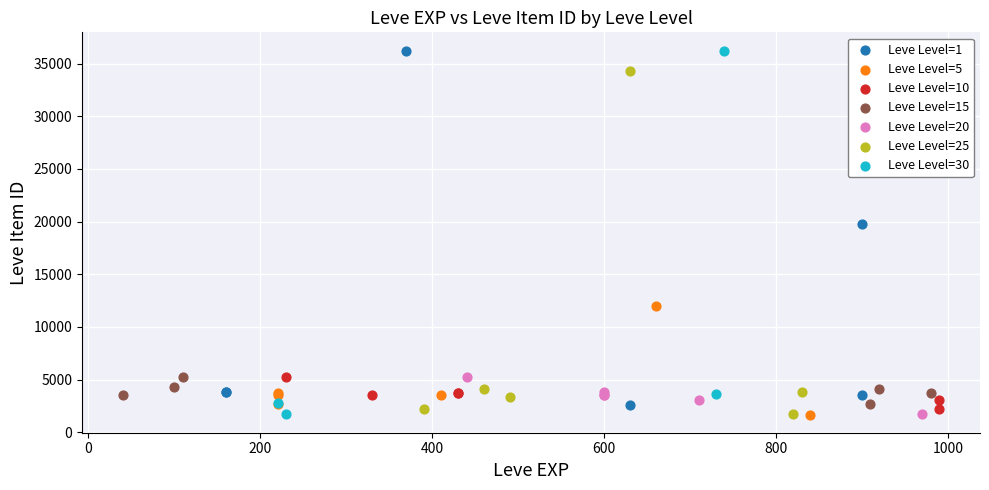

What are all the series names shown in the legend?

Leve Level=1, Leve Level=5, Leve Level=10, Leve Level=15, Leve Level=20, Leve Level=25, Leve Level=30